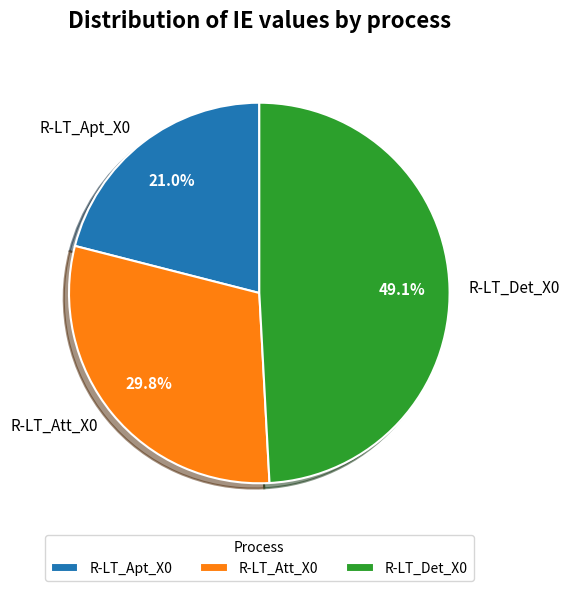

True or false: R-LT_Apt_X0 accounts for 21% of the total.

True